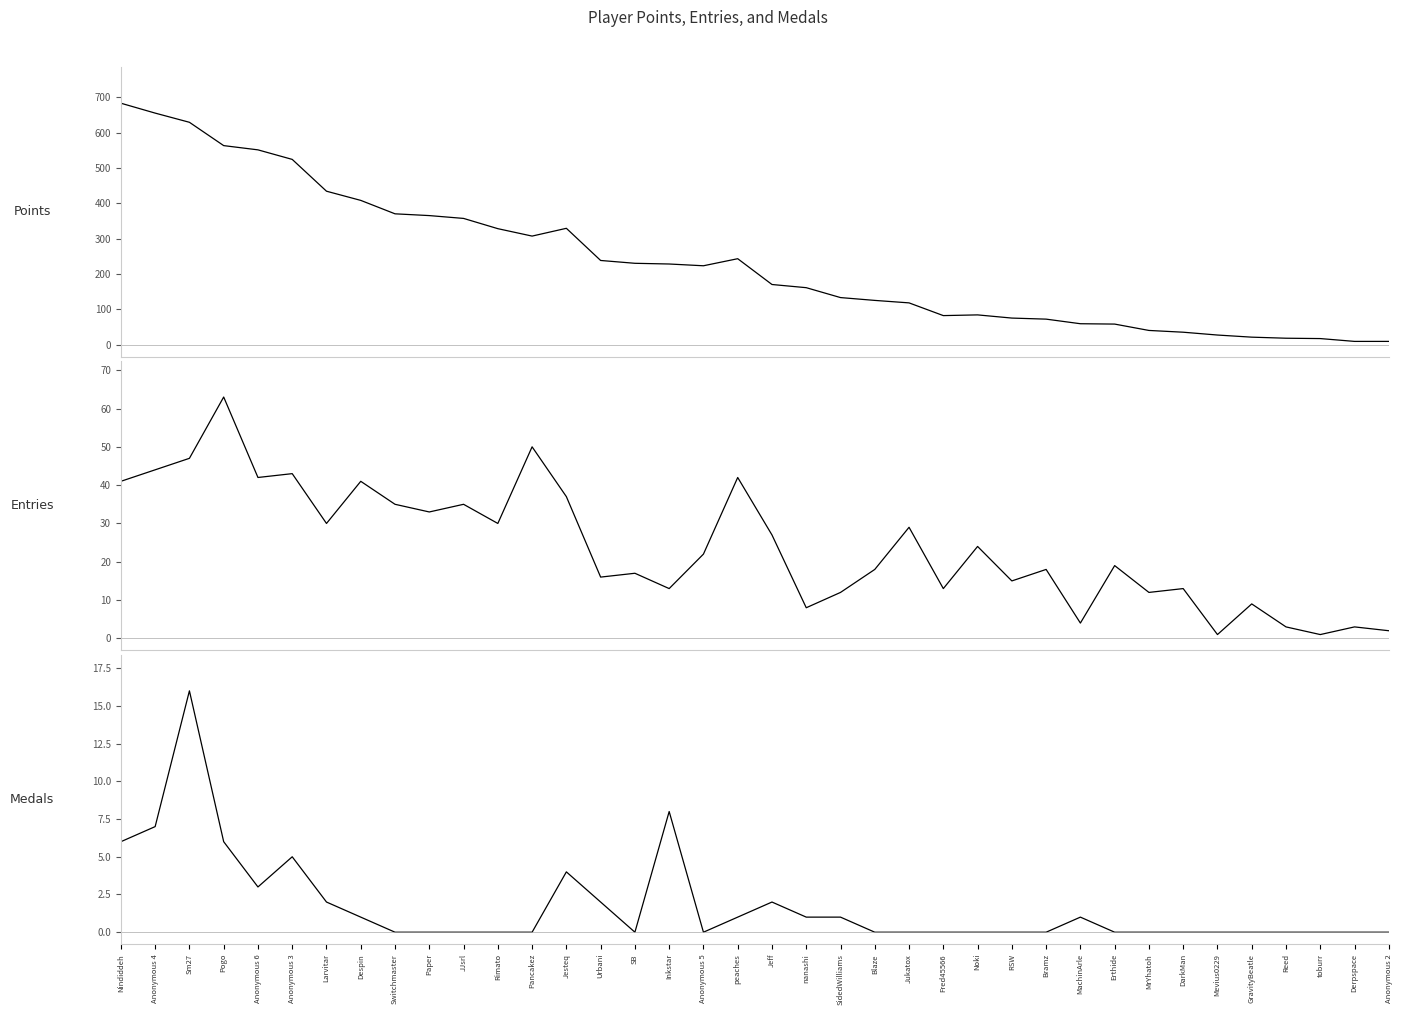

At which label does Points reach its minimum?

Derpspace